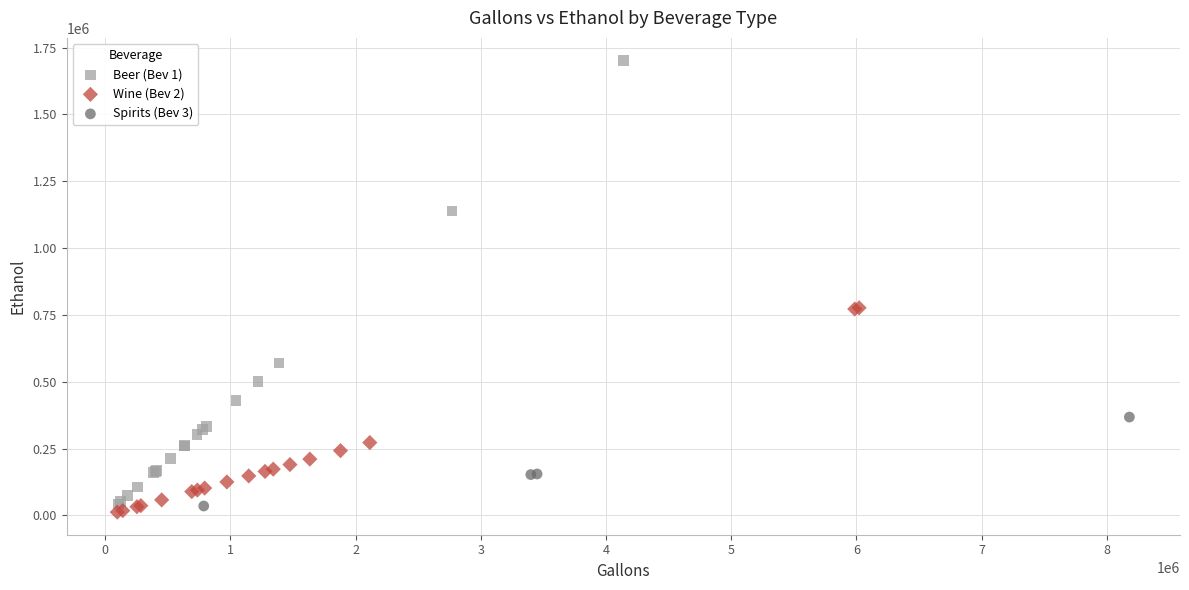

Which series contains the highest Y value?

Beer (Bev 1)